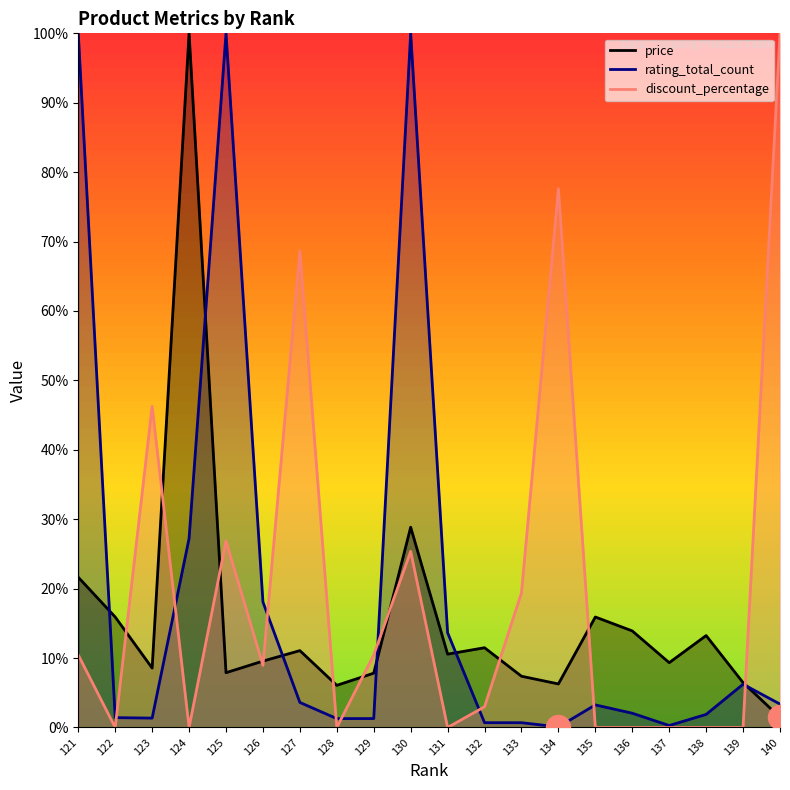

Which series contains the lowest Y value?

discount_percentage